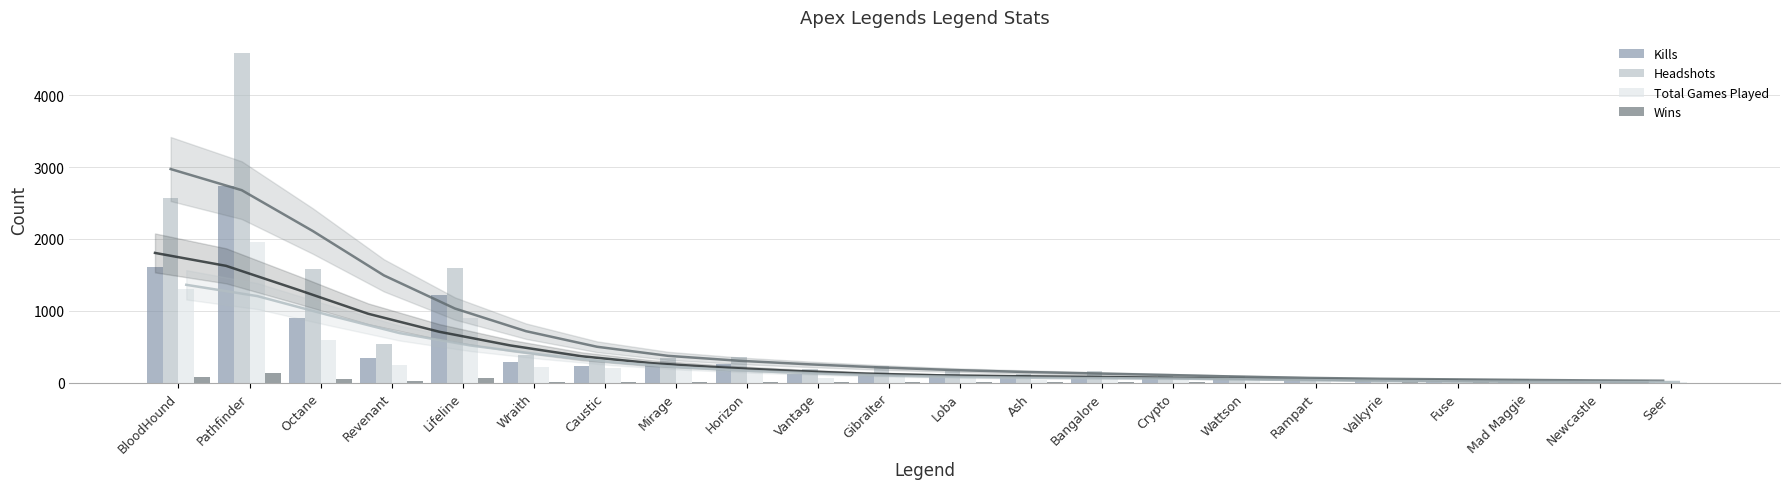

How many series are shown in this chart?

4